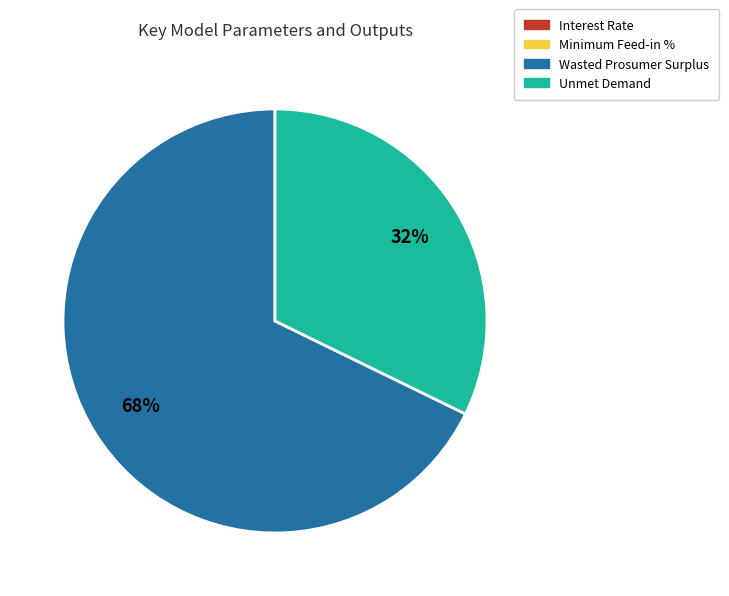

What is the ratio of the value at Unmet Demand to the value at Wasted Prosumer Surplus?

0.5